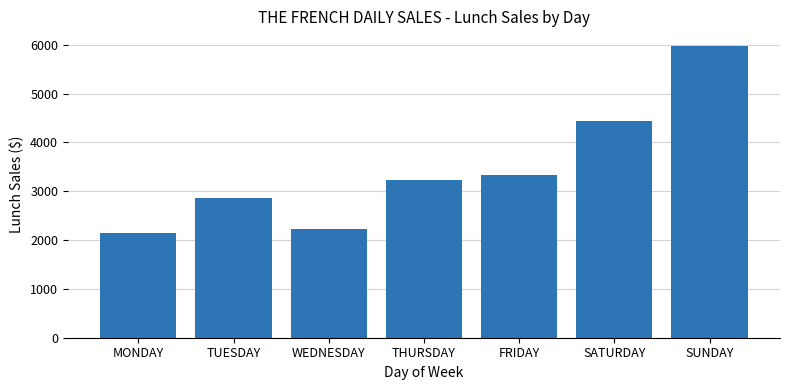

Where is the data nearest to the value 4061?

SATURDAY